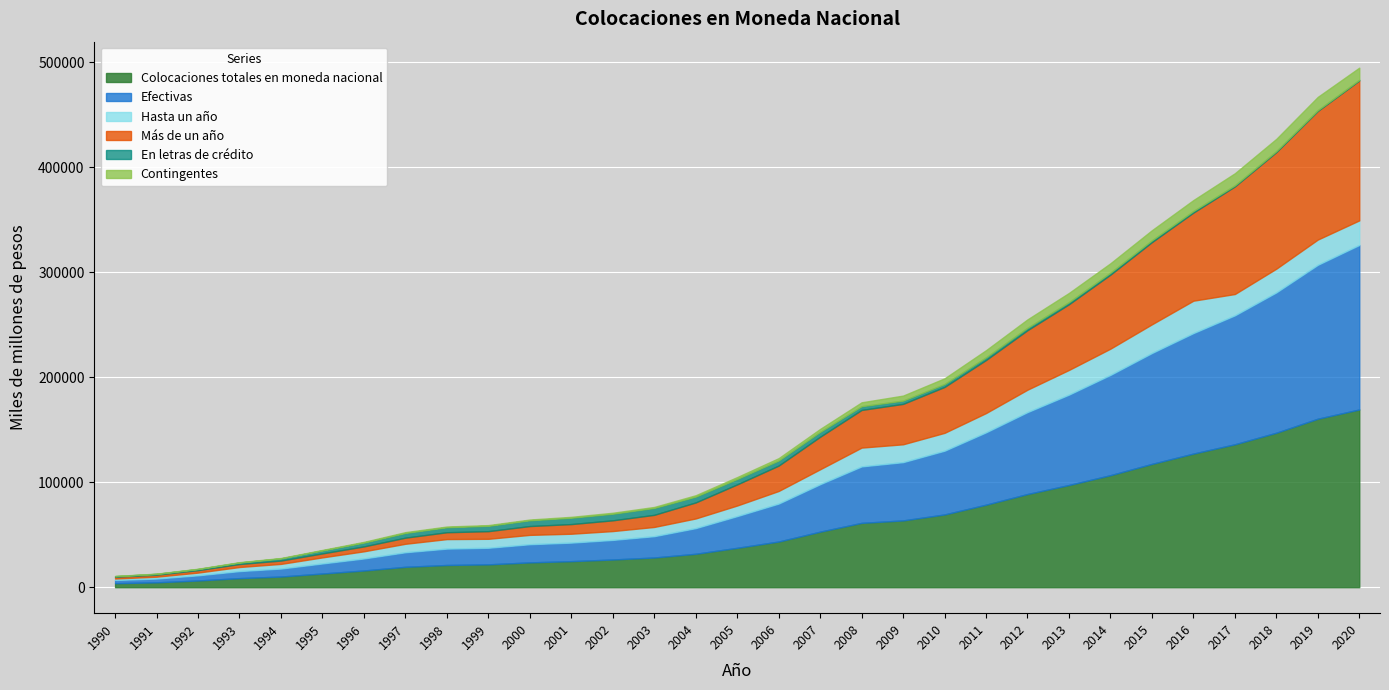

True or false: En letras de crédito has more than 0 interior local peaks.

True